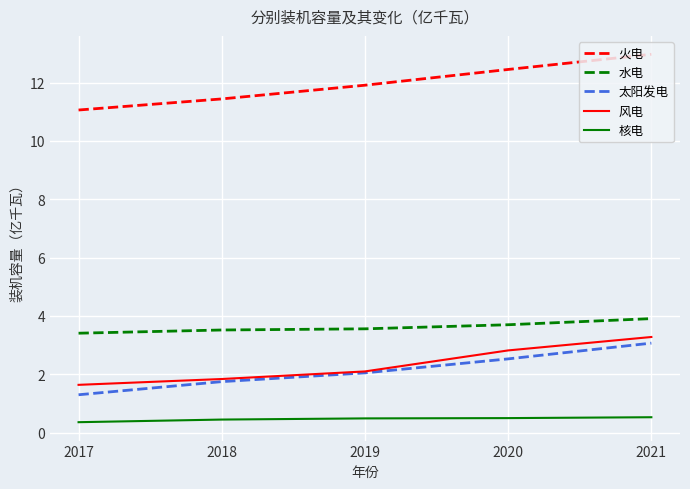

What is the average value of the 火电 series?

12.0